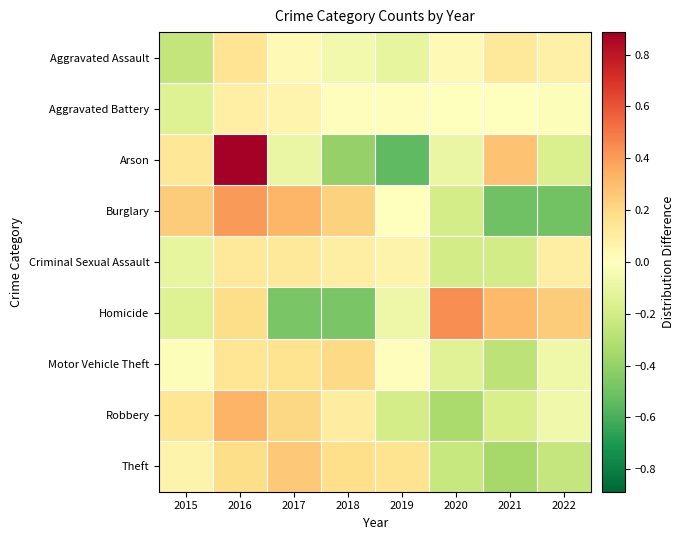

Reading left to right, extract all data points from this chart.

Aggravated Assault: 2015=-0.3	2016=0.2	2017=0.0	2018=-0.1	2019=-0.1	2020=0.0	2021=0.1	2022=0.1
Aggravated Battery: 2015=-0.1	2016=0.1	2017=0.1	2018=0.0	2019=0.0	2020=-0.0	2021=0.0	2022=-0.0
Arson: 2015=0.1	2016=0.9	2017=-0.1	2018=-0.4	2019=-0.5	2020=-0.1	2021=0.3	2022=-0.2
Burglary: 2015=0.2	2016=0.4	2017=0.3	2018=0.2	2019=-0.0	2020=-0.2	2021=-0.5	2022=-0.5
Criminal Sexual Assault: 2015=-0.1	2016=0.1	2017=0.1	2018=0.1	2019=0.1	2020=-0.2	2021=-0.2	2022=0.1
Homicide: 2015=-0.1	2016=0.2	2017=-0.5	2018=-0.5	2019=-0.1	2020=0.4	2021=0.3	2022=0.2
Motor Vehicle Theft: 2015=-0.0	2016=0.1	2017=0.2	2018=0.2	2019=0.0	2020=-0.1	2021=-0.3	2022=-0.1
Robbery: 2015=0.1	2016=0.3	2017=0.2	2018=0.1	2019=-0.2	2020=-0.3	2021=-0.2	2022=-0.1
Theft: 2015=0.1	2016=0.2	2017=0.3	2018=0.2	2019=0.2	2020=-0.2	2021=-0.3	2022=-0.2